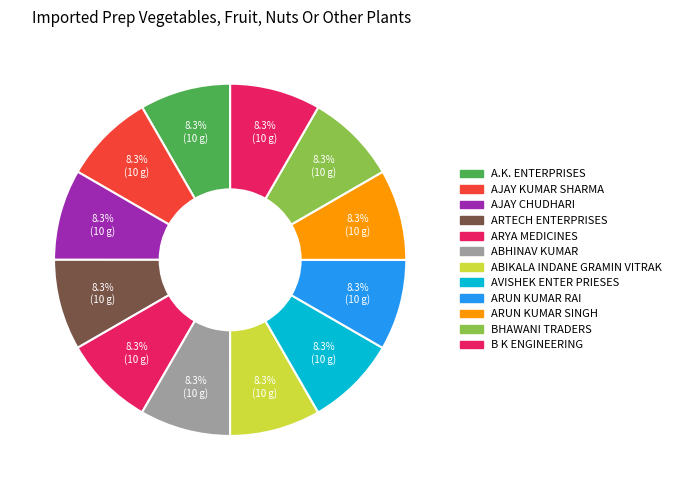

To the nearest percent, what portion does ABHINAV KUMAR represent?

8%